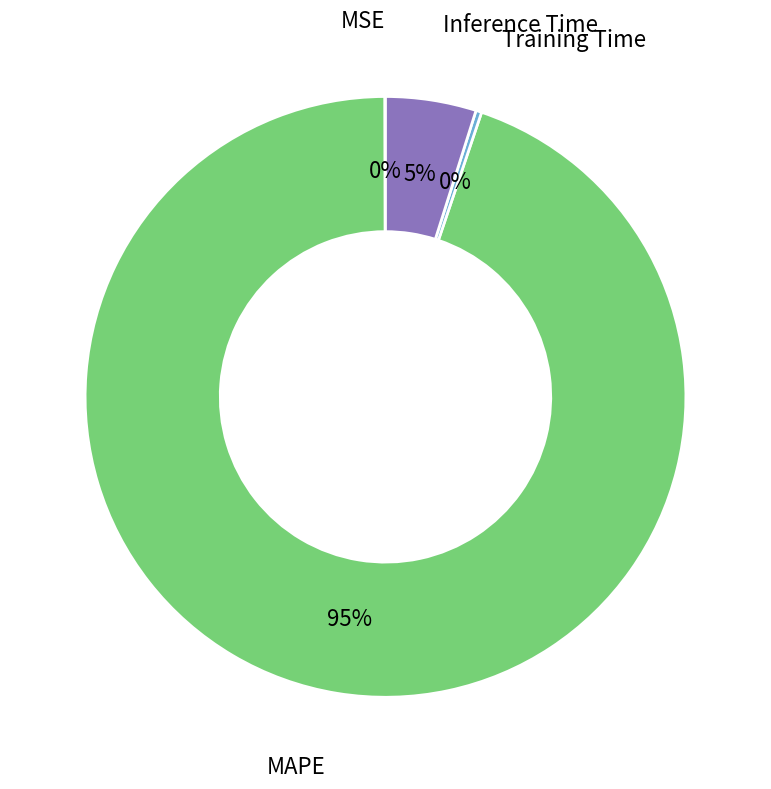

Is Training Time the majority of the pie?

No